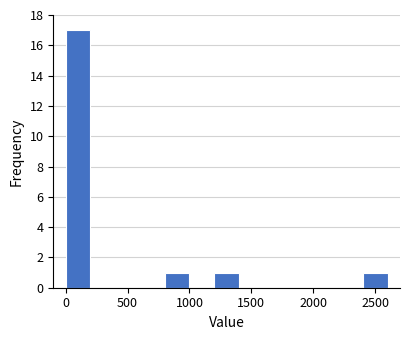

What is the height of the bar covering 800 to 1000 on the x-axis? The values are not printed on the chart, so give them approximately, as read against the axis.

1